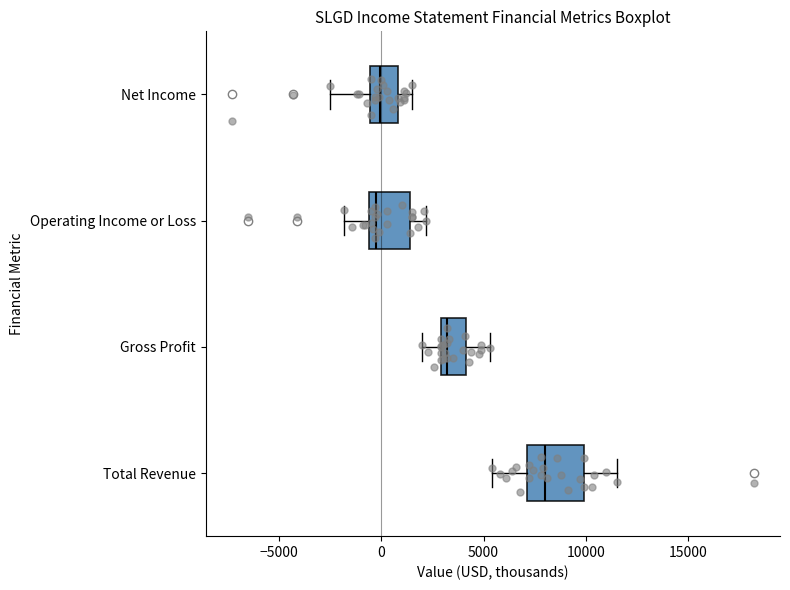

Reading bottom to top, transcribe this box plot: for each box, give where its median line is, the range the box spans, and where its two whiskers end, as read against the x-axis. The values are not printed on the chart, so give them approximately, as read against the axis.

Total Revenue: median 8000, box 7000 to 10000, whiskers 5500 to 11500
Gross Profit: median 3000 (just right of the box's left edge), box 3000 to 4000, whiskers 2000 to 5500
Operating Income or Loss: median 0, box -500 to 1500, whiskers -2000 to 2000
Net Income: median 0, box -500 to 1000, whiskers -2500 to 1500